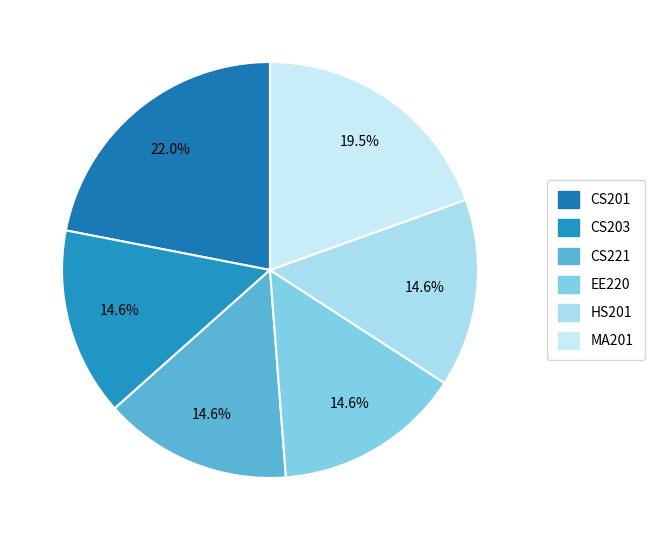

Which slice is the largest?

CS201